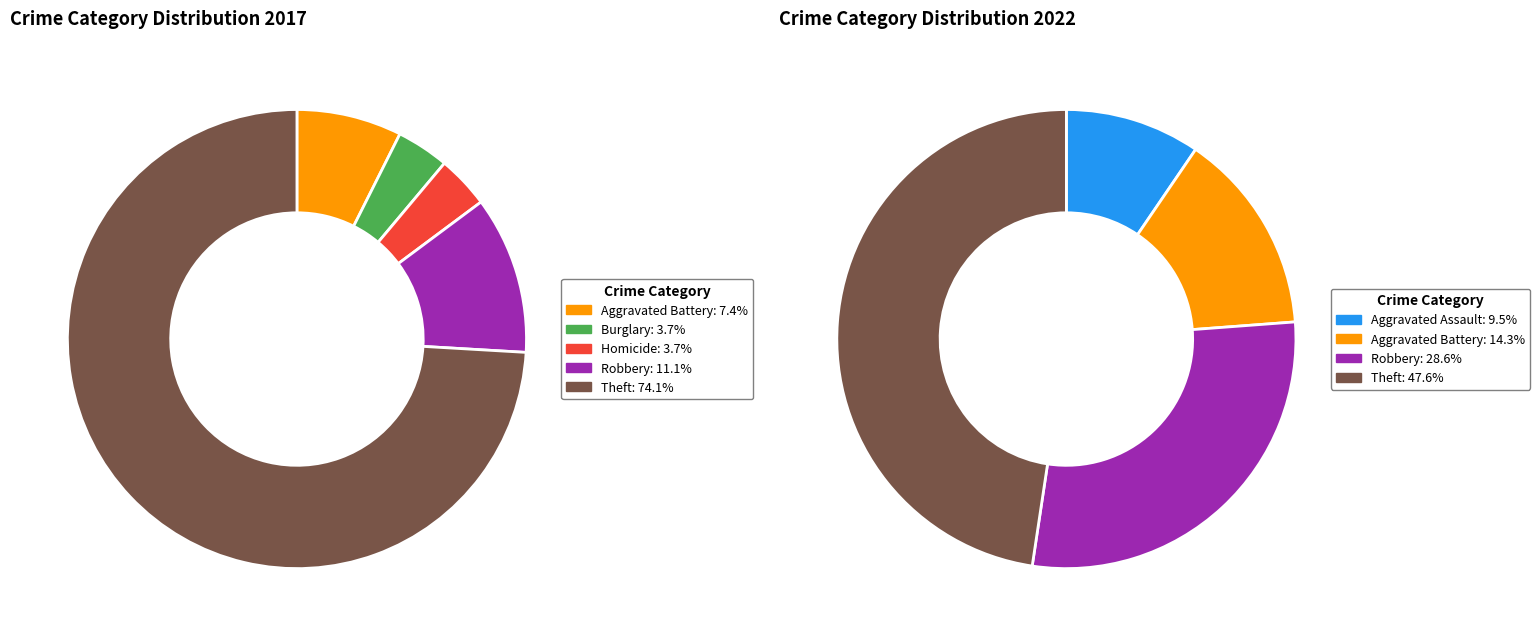

Rank the series by their average value, from highest to lowest.

values_2022, values_2017